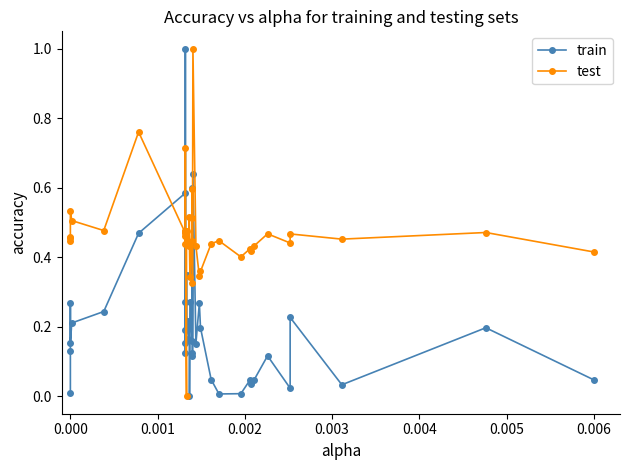

What is the highest value of the train series?

1.0